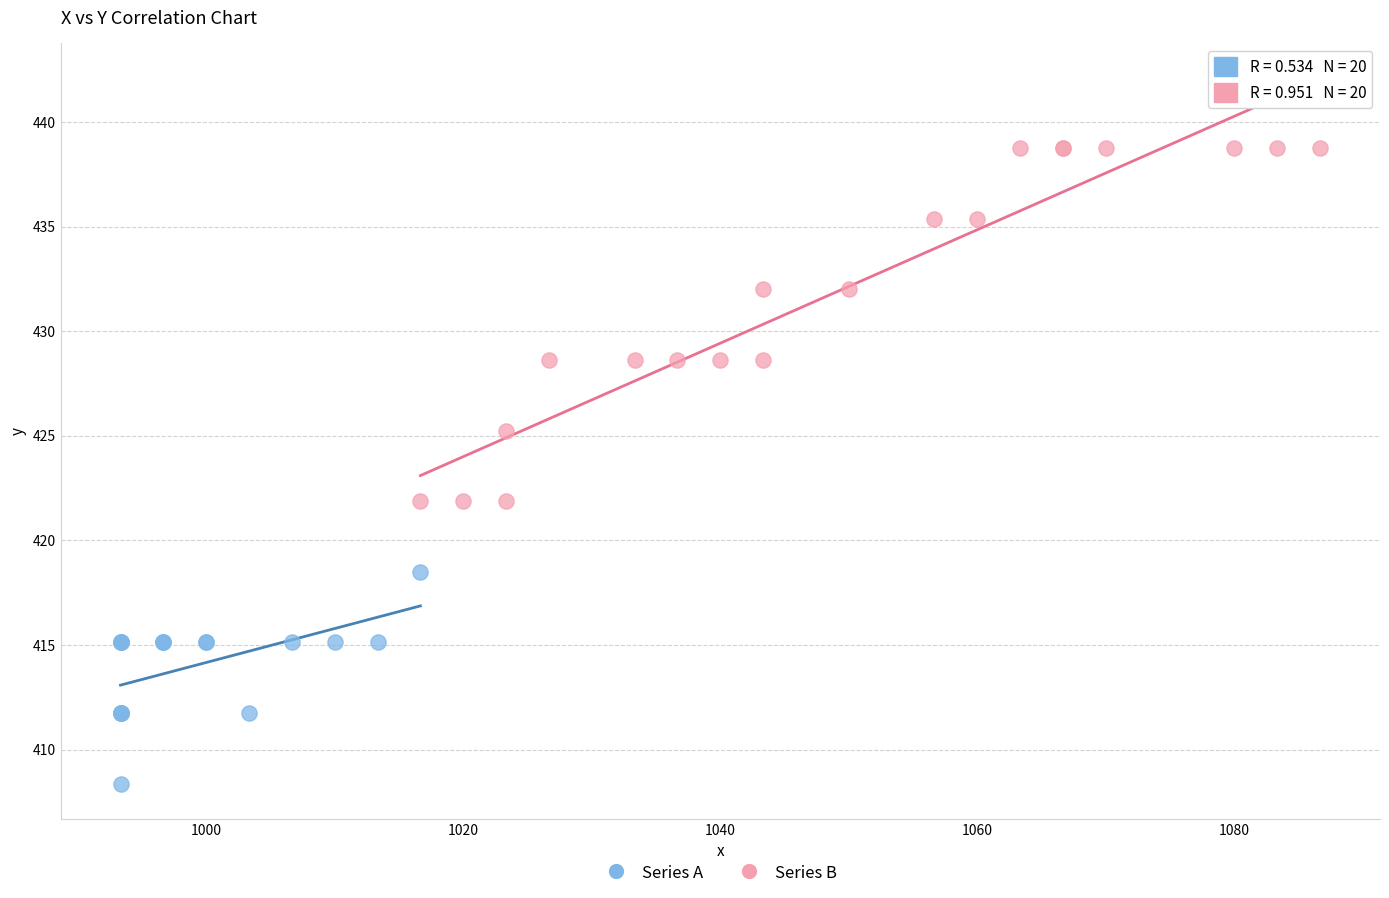

Which series has the largest Y range (max minus min)?

Series B